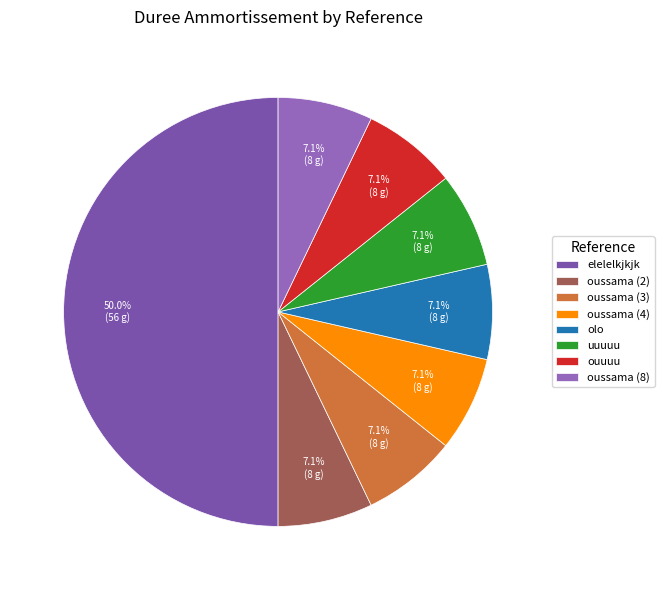

To the nearest percent, what is the combined percentage of oussama (8) and elelelkjkjk?

57%